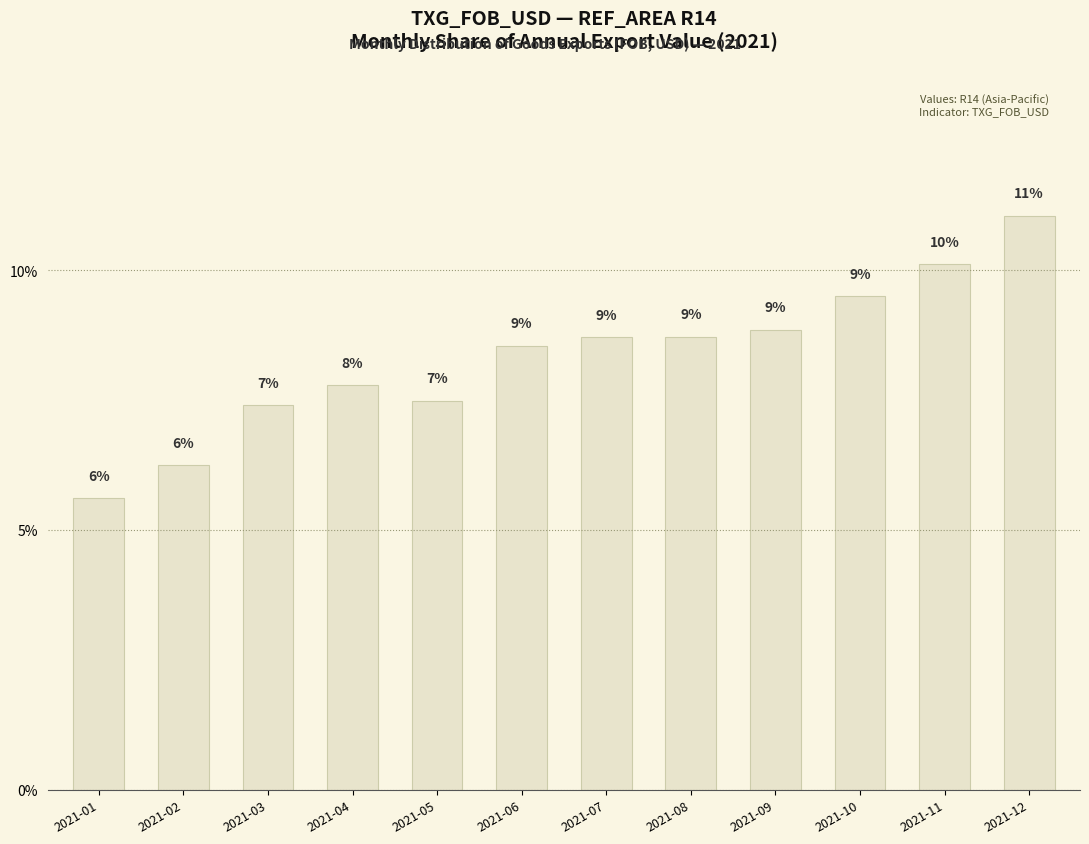

Read the value at 2021-03.

7.4